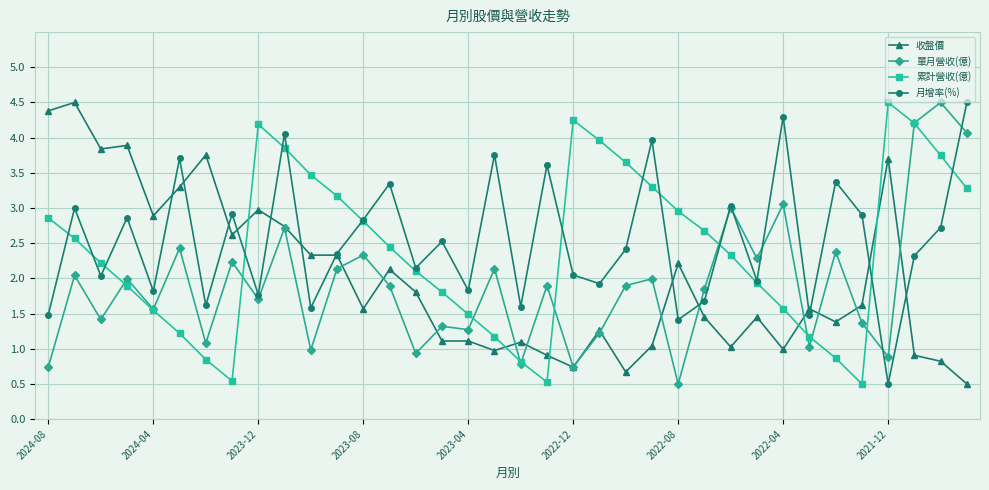

What is the minimum value for 月增率(%)?

0.5